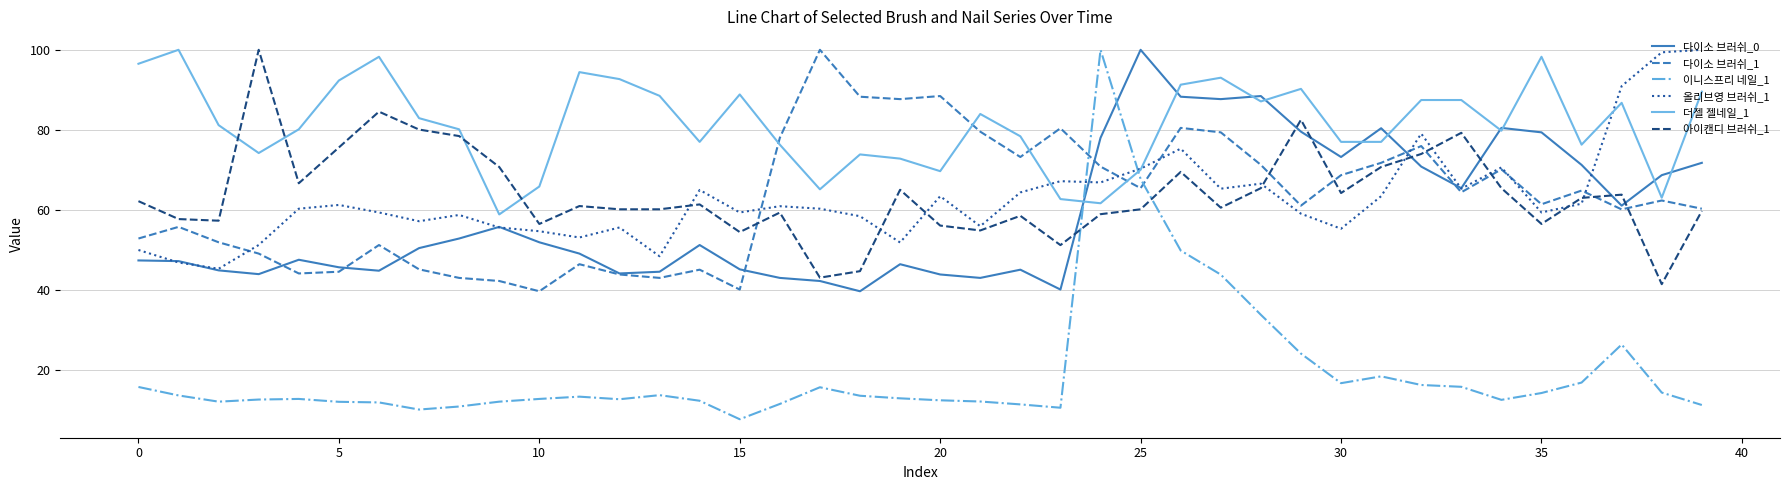

Which series has the largest range (max minus min)?

이니스프리 네일_1